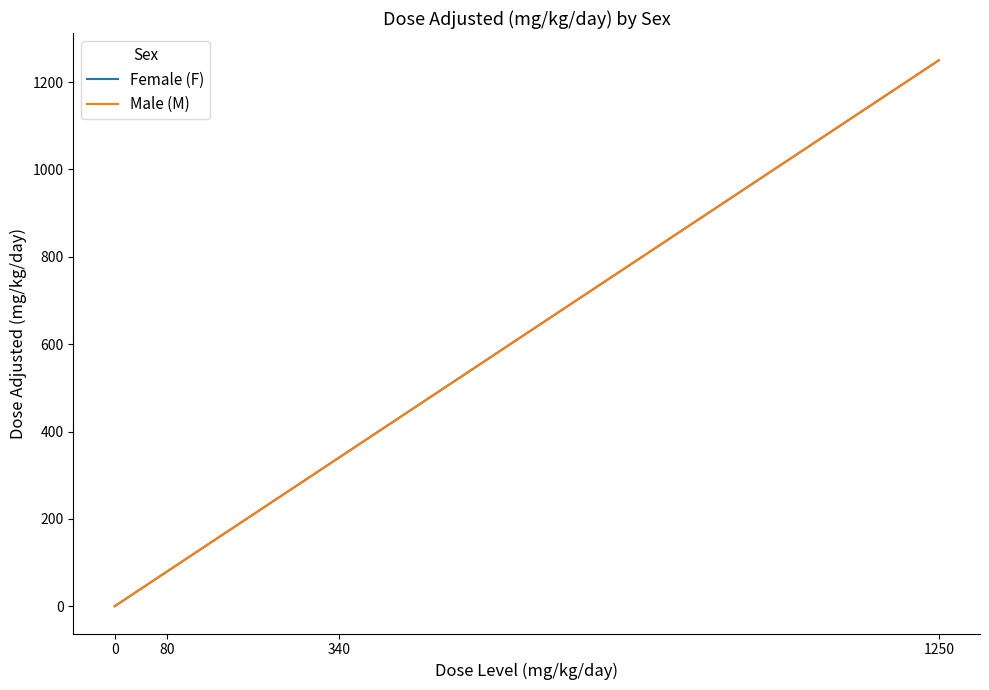

Reading left to right, transcribe all the data shown in this chart.

Female (F): 0=0	80=80	340=340	1250=1250
Male (M): 0=0	80=80	340=340	1250=1250